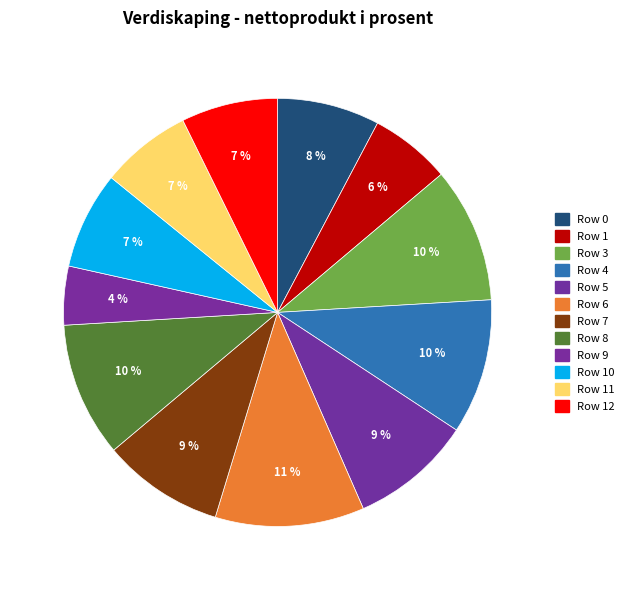

Combined, what portion of the pie is Row 9 and Row 4?

14.6%